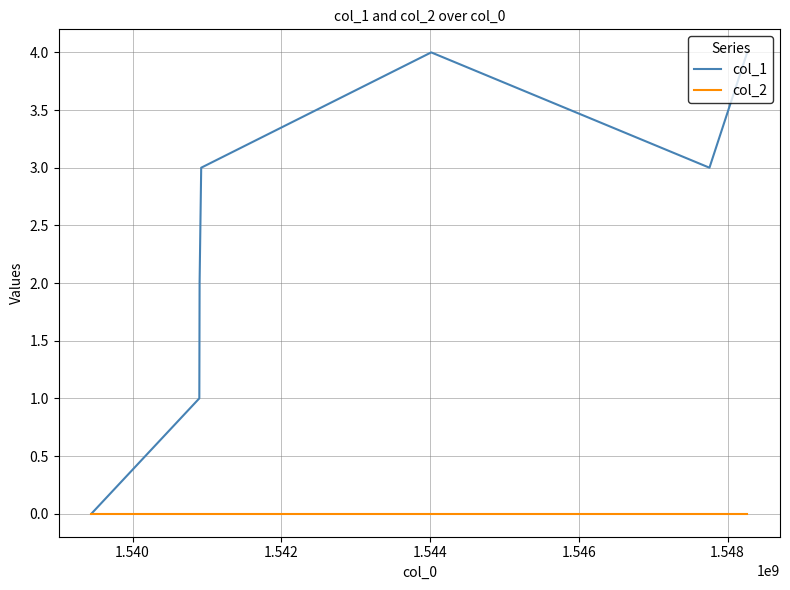

Rank the series by their average value, from highest to lowest.

col_1, col_2